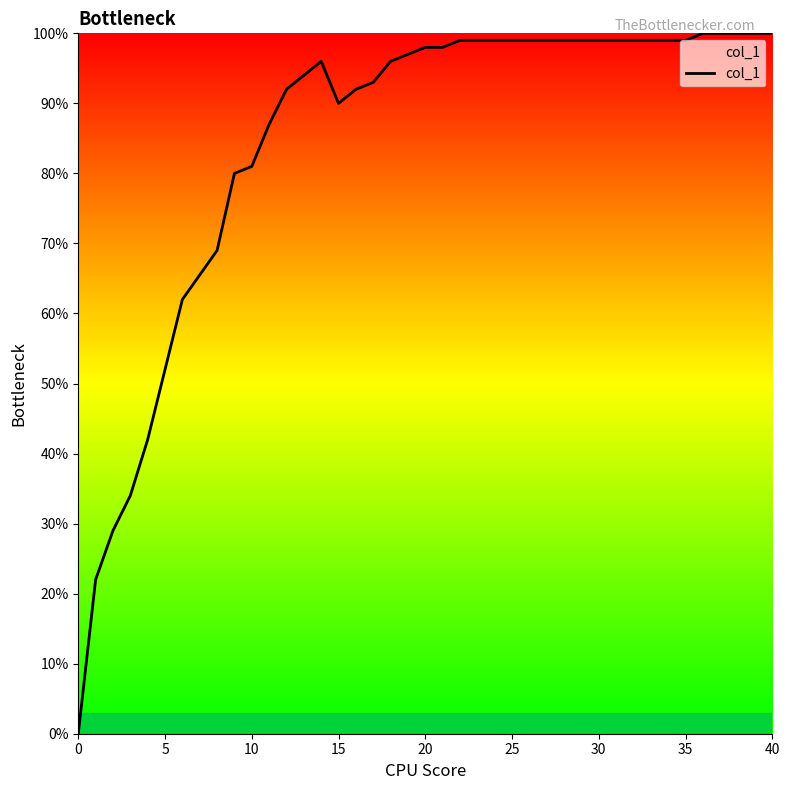

Does the chart have visible grid lines?

No